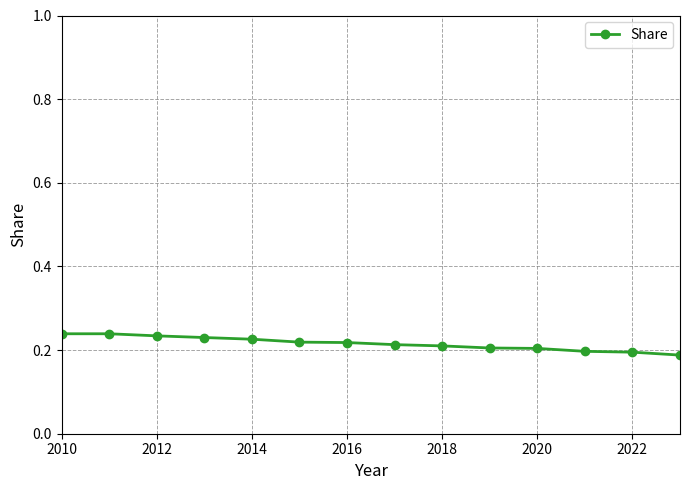

Does the chart display data point markers on the line(s)?

Yes